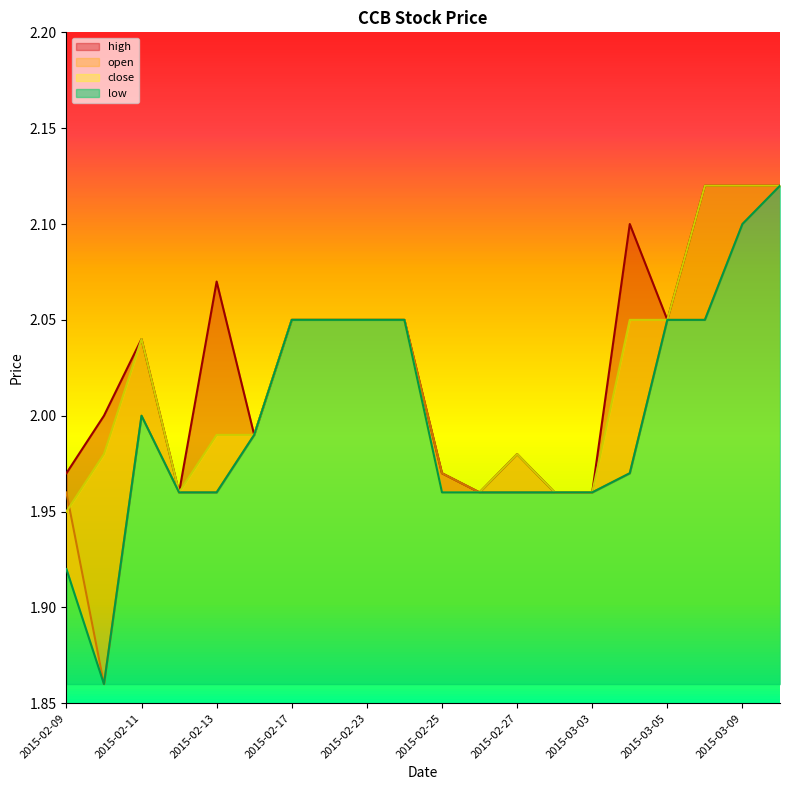

Which label corresponds to the smallest value in the chart?

2015-02-10